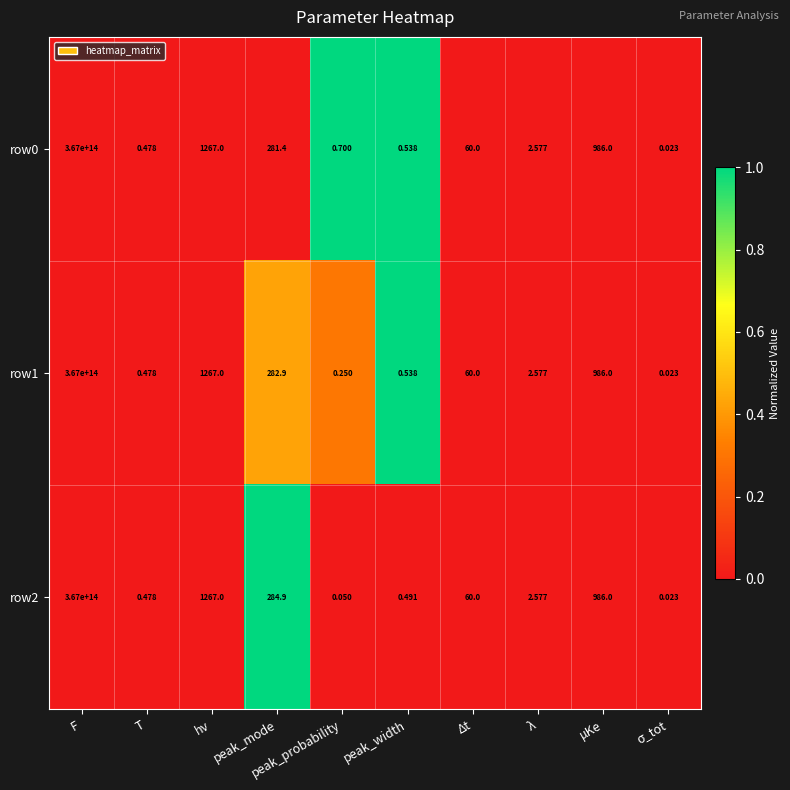

At which label does row2 reach its peak?

F